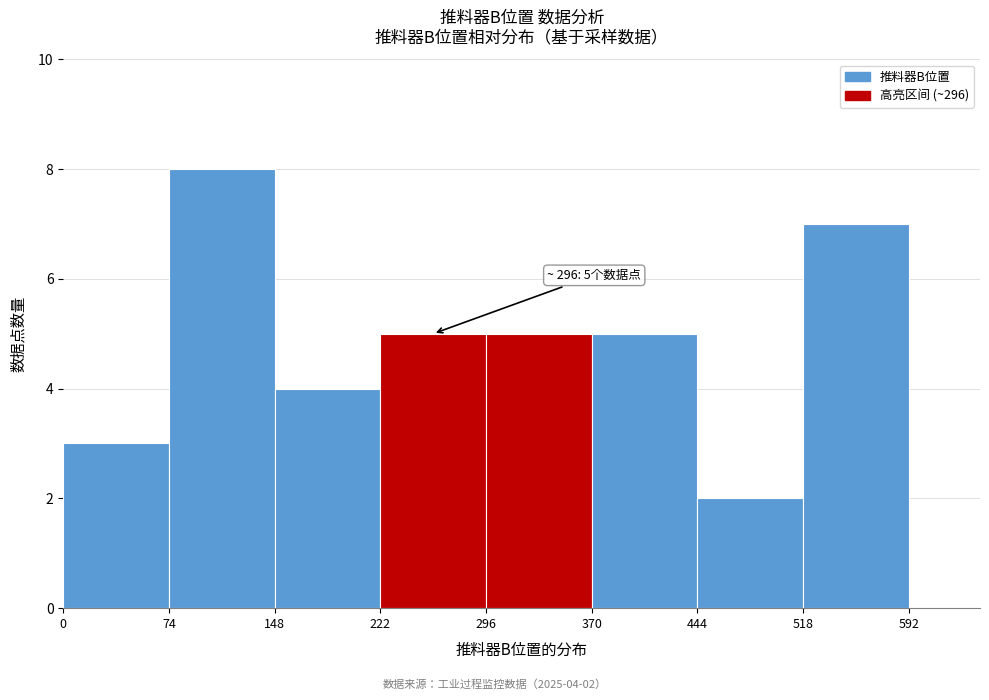

Over which range of the x-axis is the bar tallest?

74 to 148